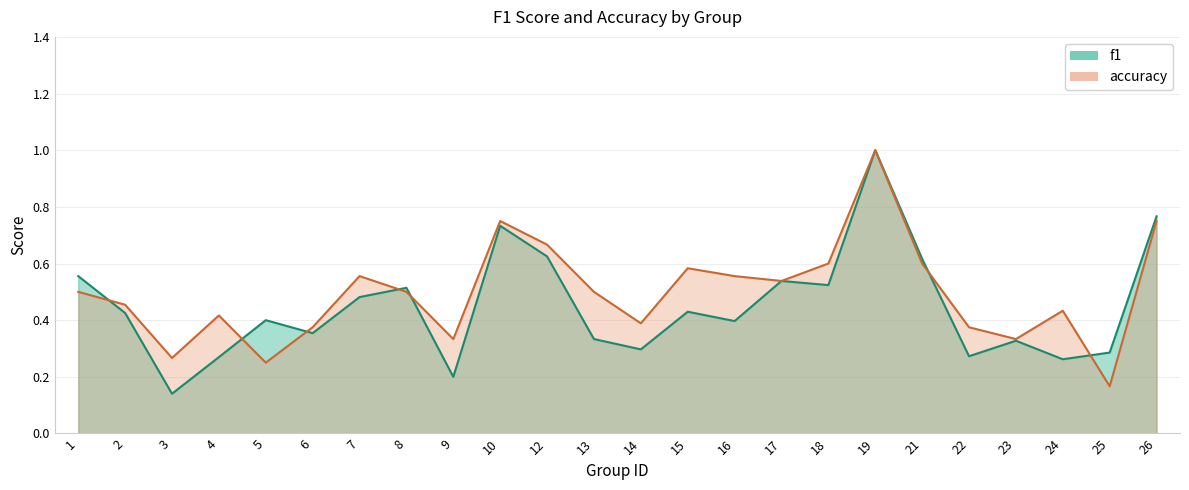

Count the number of categories in the chart.

24